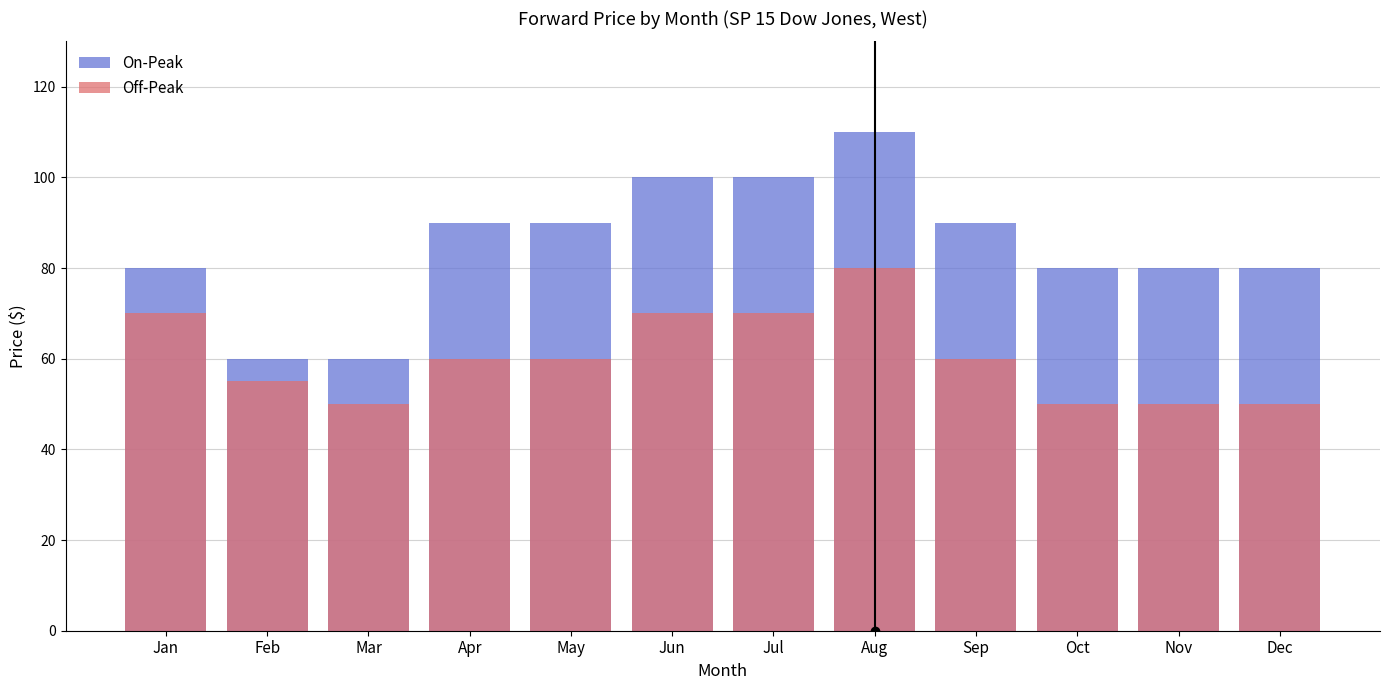

How many bars are there in each group?

2